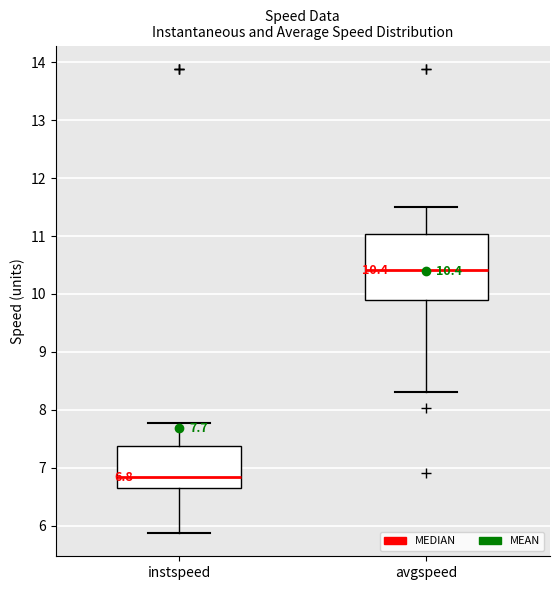

Which box is the tallest, from its lower edge to its upper edge?

avgspeed